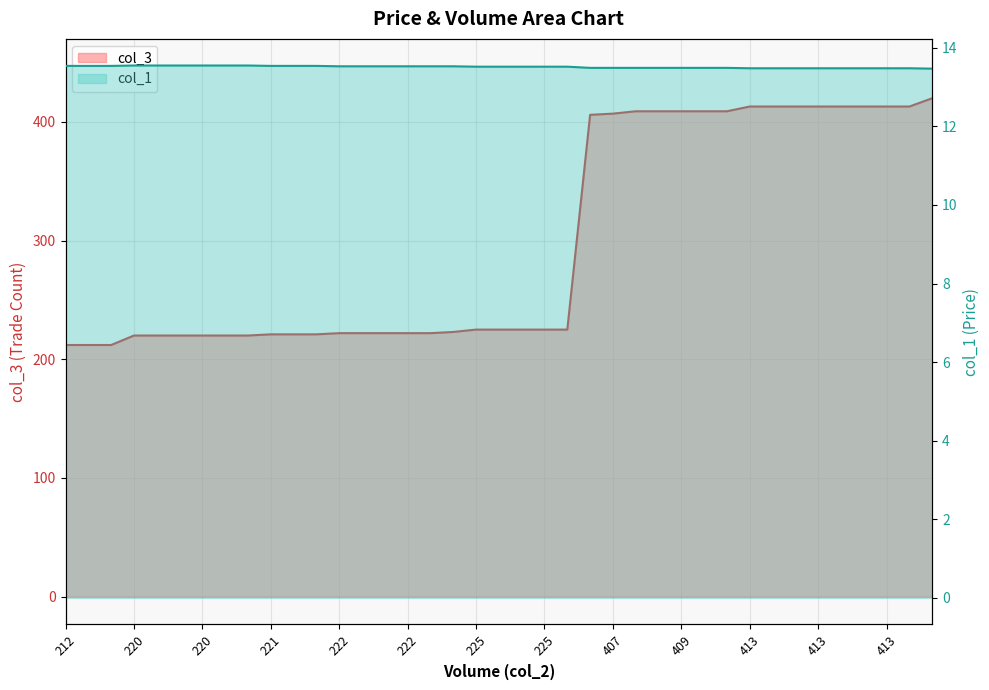

True or false: col_1 and col_3 cross at least once.

False